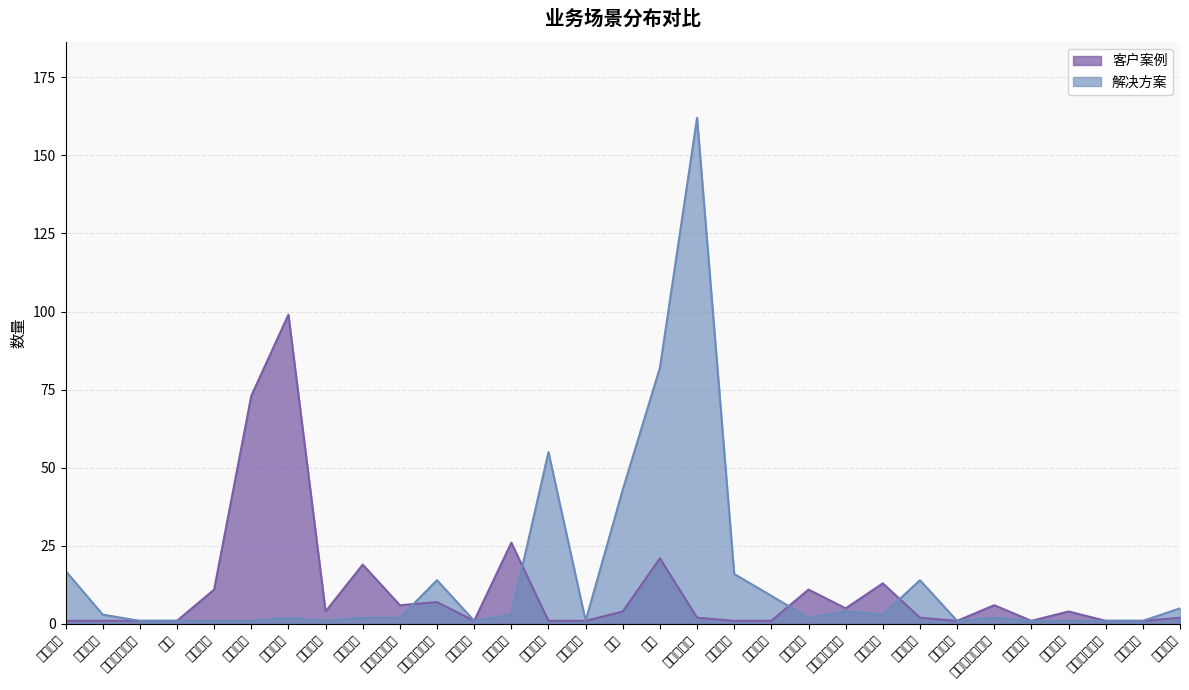

Reading left to right, list all the values displayed in this chart.

客户案例: 1	1	1	1	11	73	99	4	19	6	7	1	26	1	1	4	21	2	1	1	11	5	13	2	1	6	1	4	1	1	2
解决方案: 17	3	1	1	1	1	2	1	2	2	14	1	3	55	1	43	82	162	16	9	2	4	3	14	1	2	1	1	1	1	5